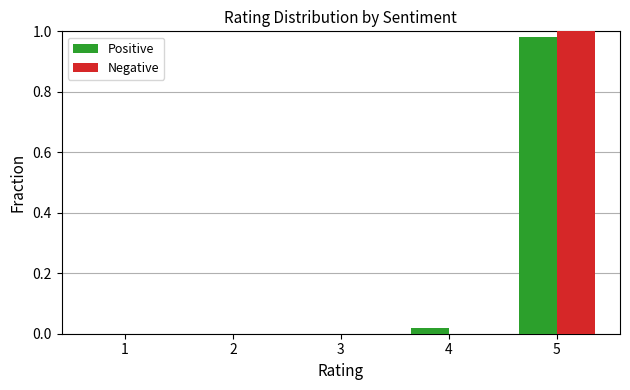

The value of Positive at 1 is 0.6. True or false?

False